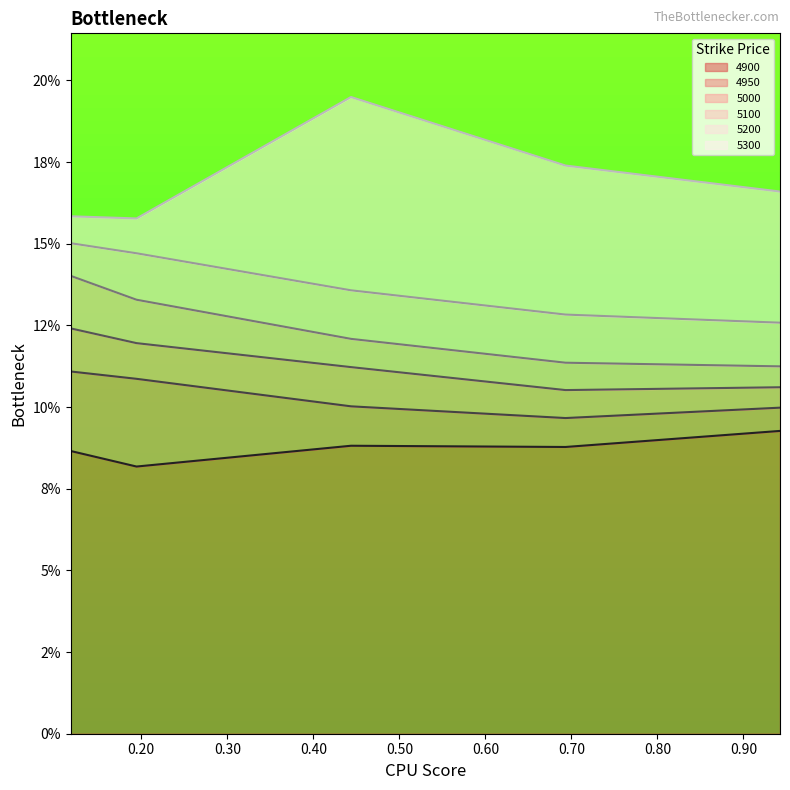

True or false: 5100 and 5300 intersect in this chart.

False